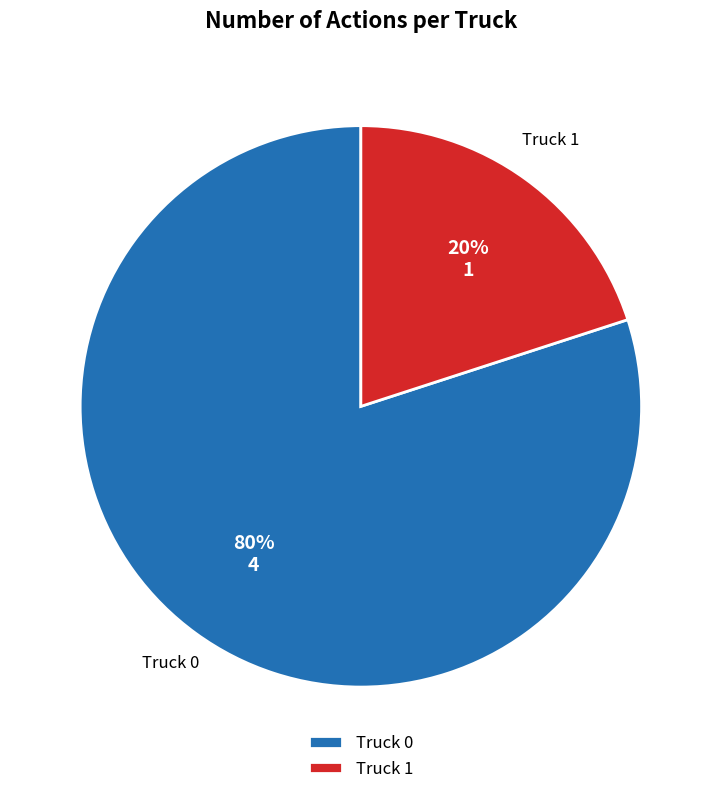

To the nearest percent, what portion does Truck 0 represent?

80%